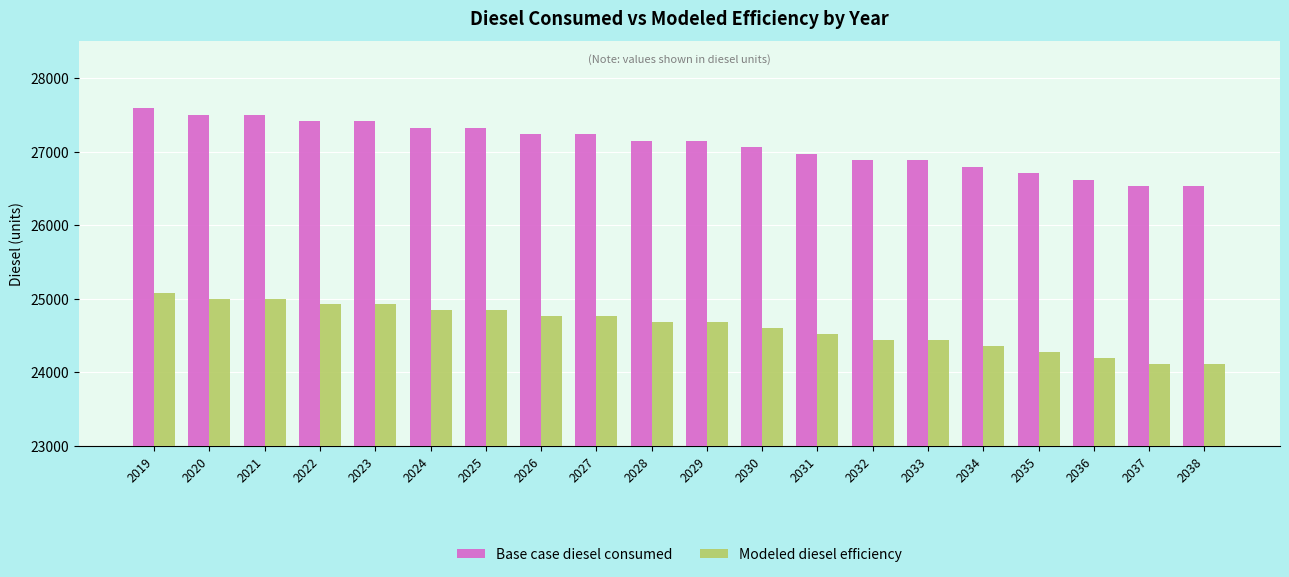

Is it true that Modeled diesel efficiency equals 24762.4 at 2026?

True